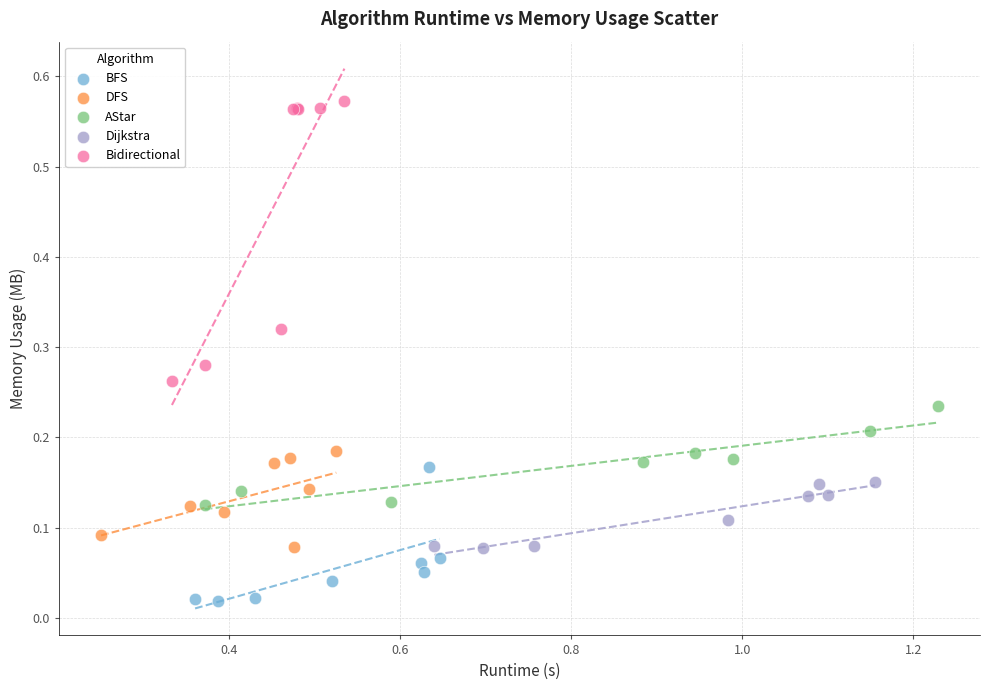

Which series reaches the maximum Y coordinate?

Bidirectional